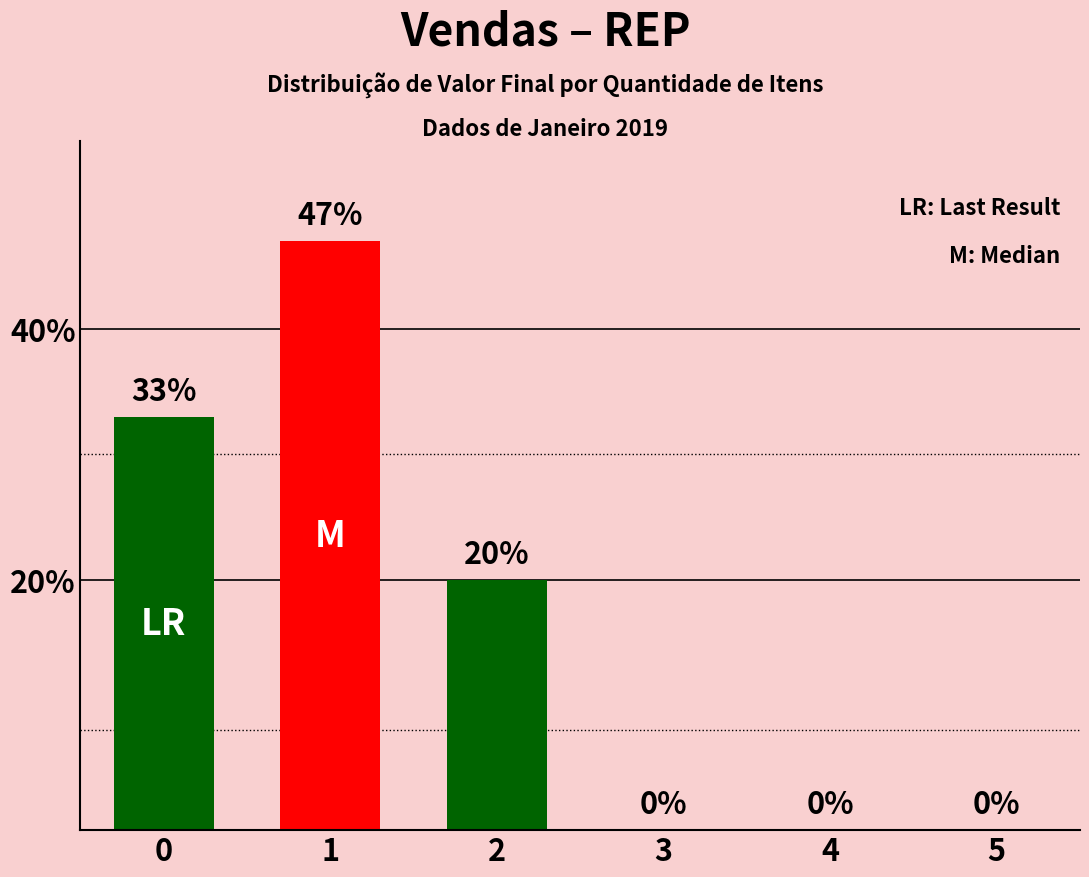

Count the number of categories in the chart.

6